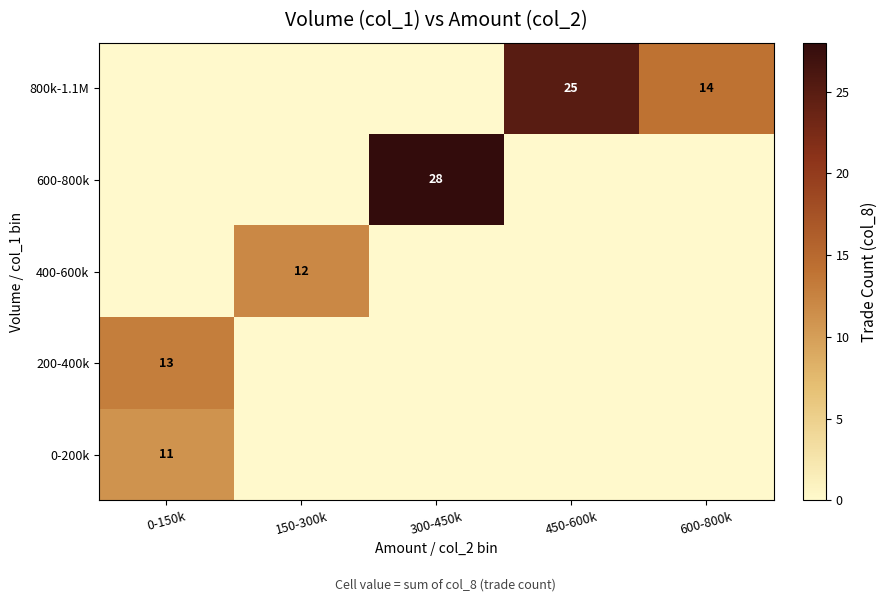

Is it true that 400-600k equals 12 at 150-300k?

True